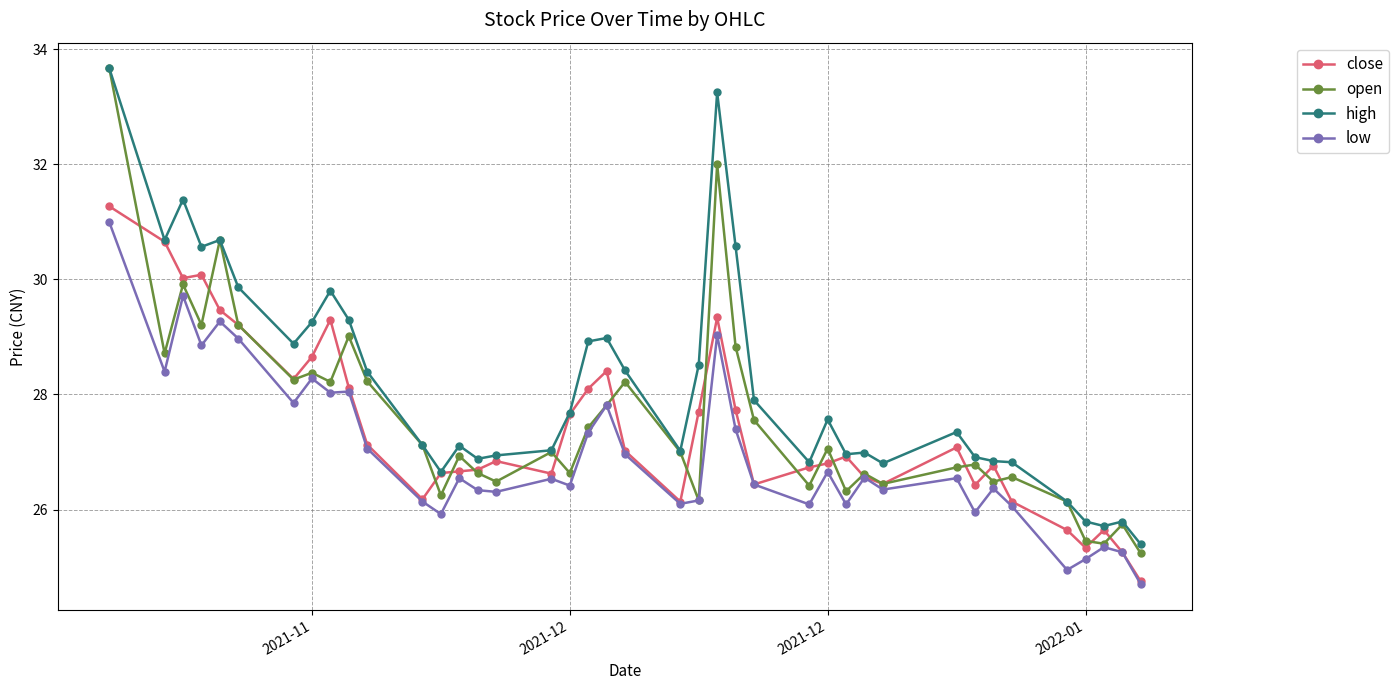

Which series has the largest total across all categories?

high